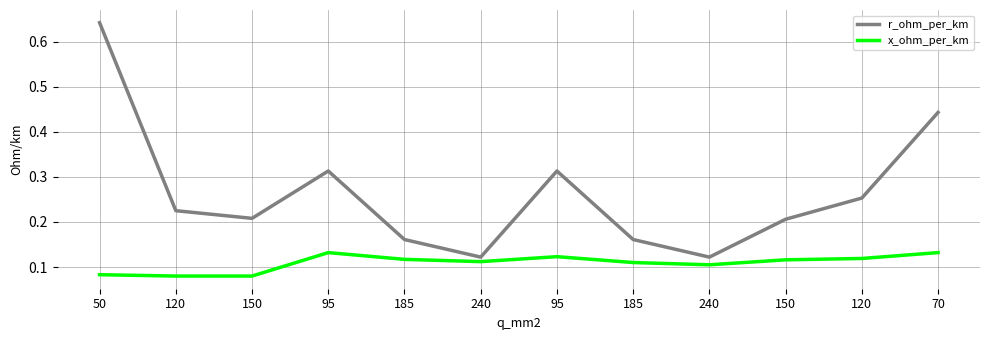

In x_ohm_per_km, how many points are higher than both neighbors (excluding endpoints)?

2